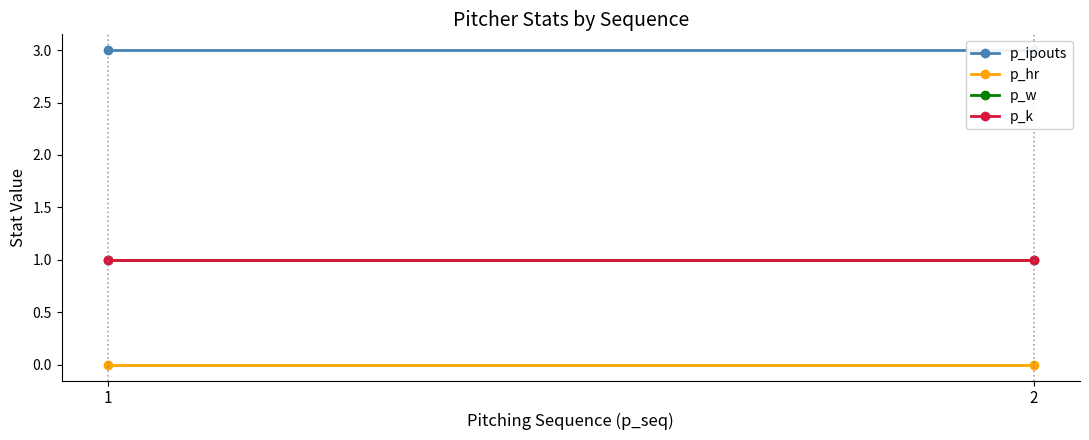

Is the value of p_w at 2 greater than the value of p_ipouts at 1?

No